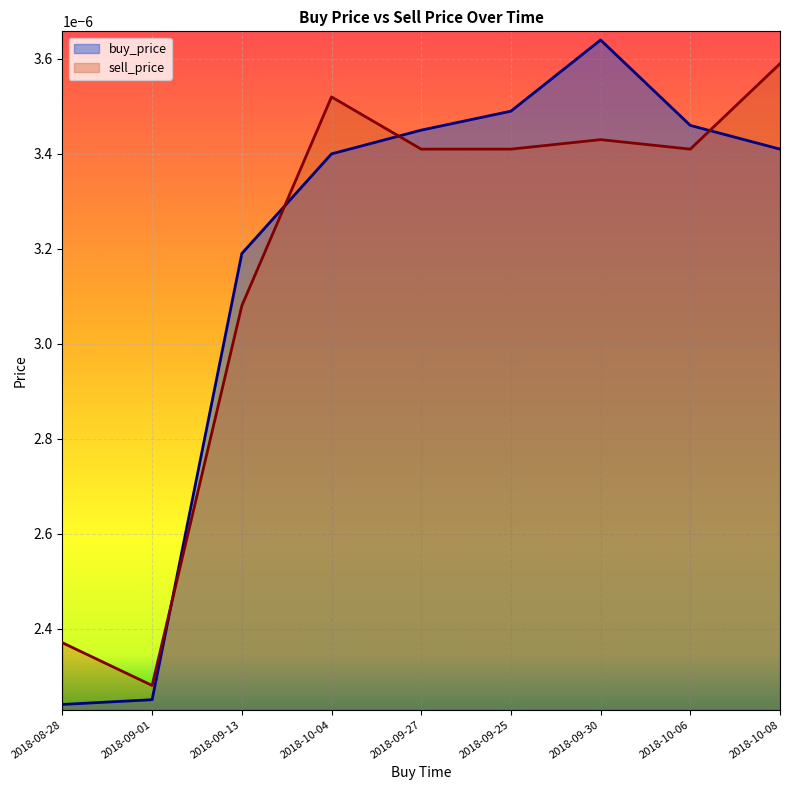

After their last crossing, which series has the higher values: buy_price or sell_price?

sell_price